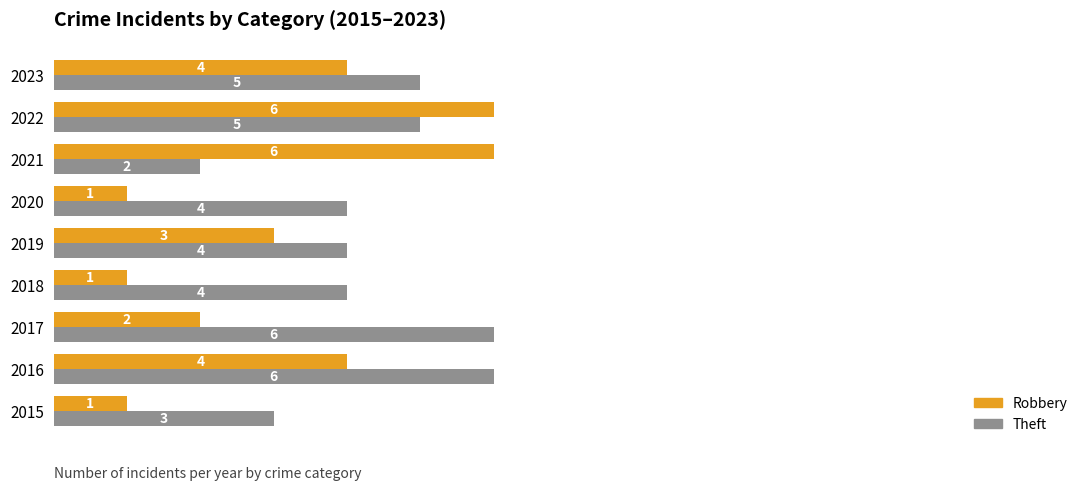

Between 2015 and 2019, which series saw the biggest shift?

Robbery